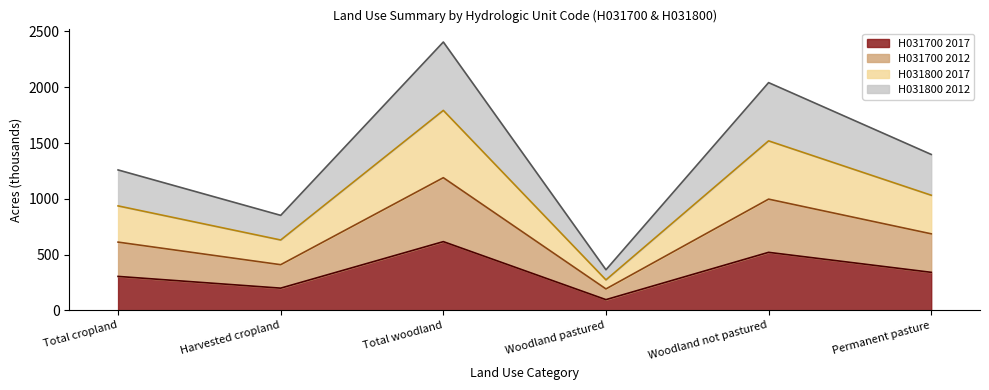

True or false: H031700 2012 and H031800 2012 cross at least once.

False